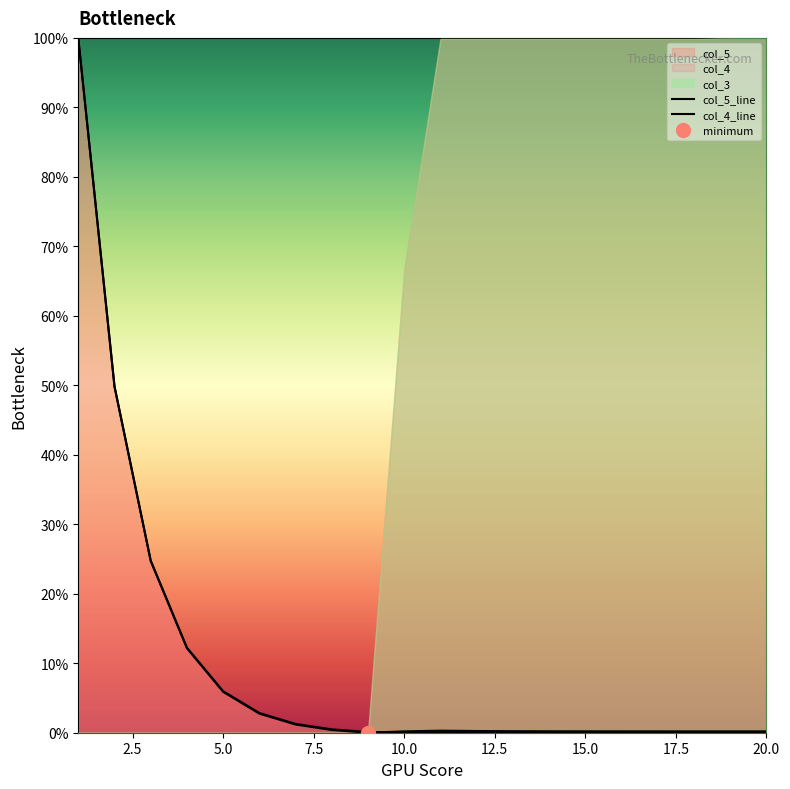

What is the difference between the second highest and second lowest values in the col_5_line series?

49.9